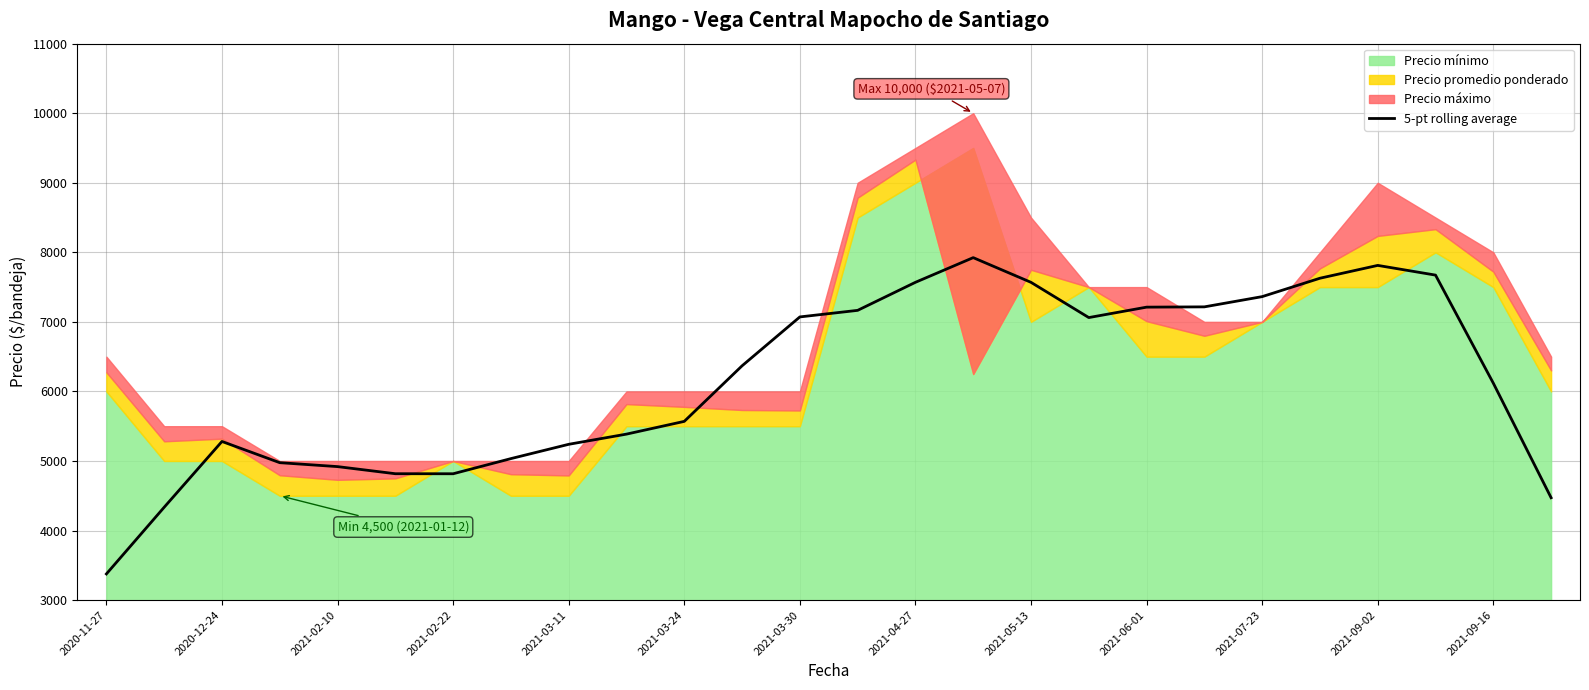

The value of 5-pt rolling average at 2020-12-24 is 8308.7. True or false?

False